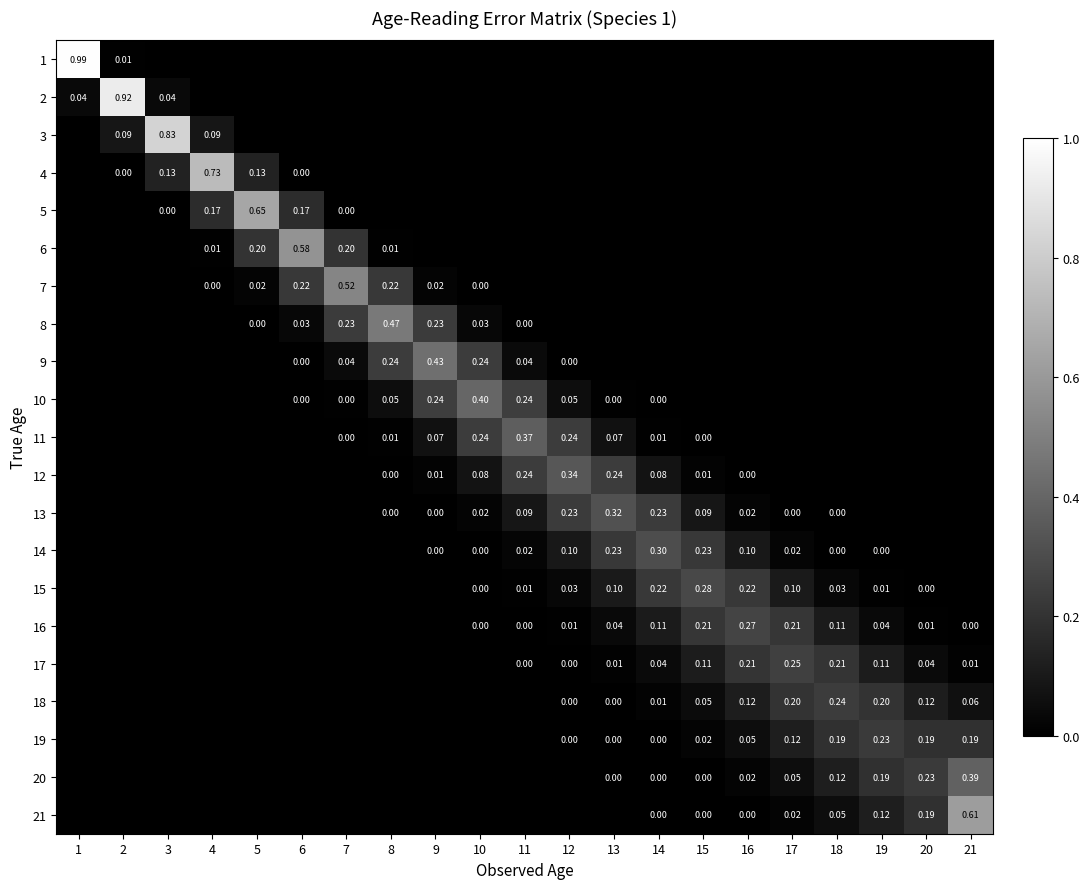

Count the number of categories in the chart.

21